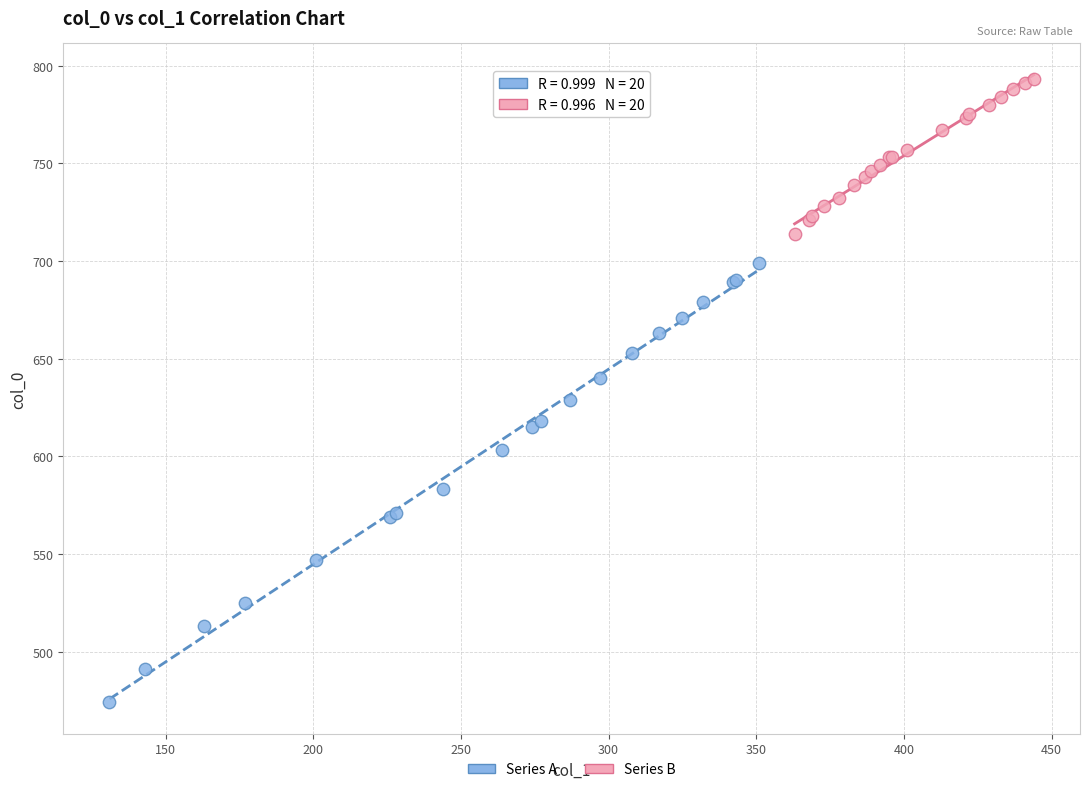

Which series contains the highest Y value?

Series B